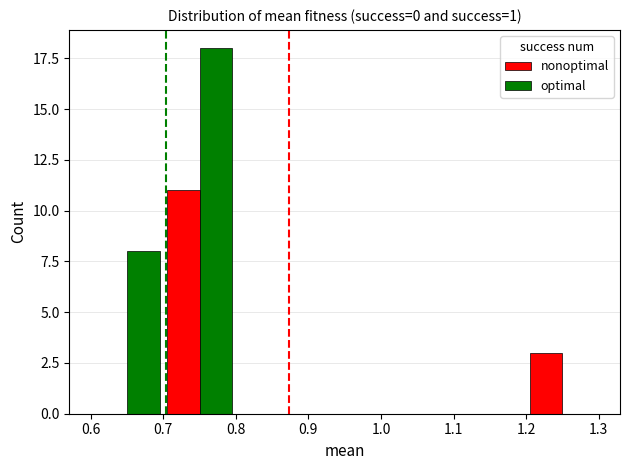

How many groups of bars are there?

3